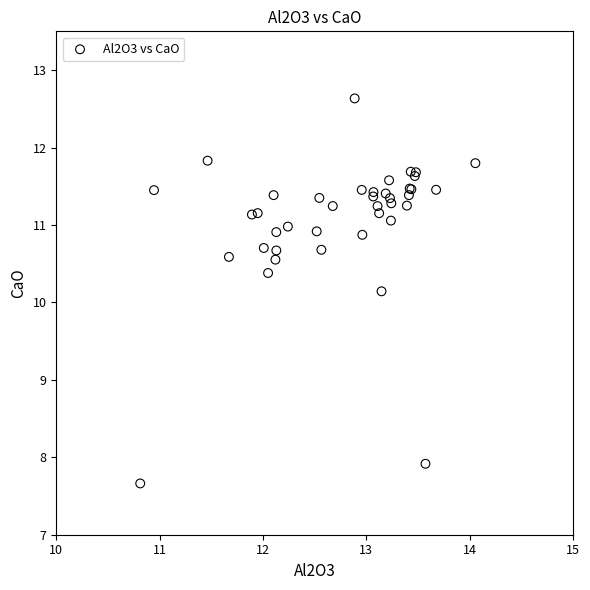

What Y value in the scatter plot is closest to 10?

10.1